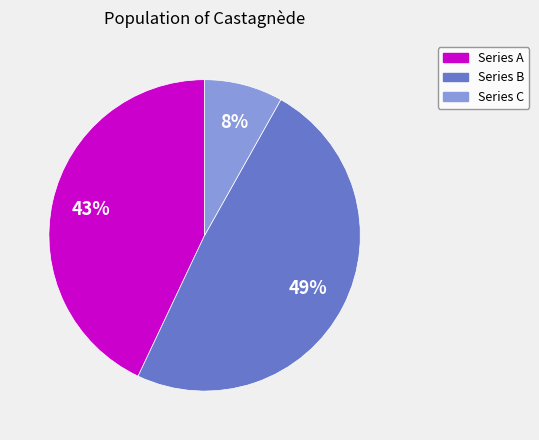

To the nearest percent, what is the average slice percentage?

33%